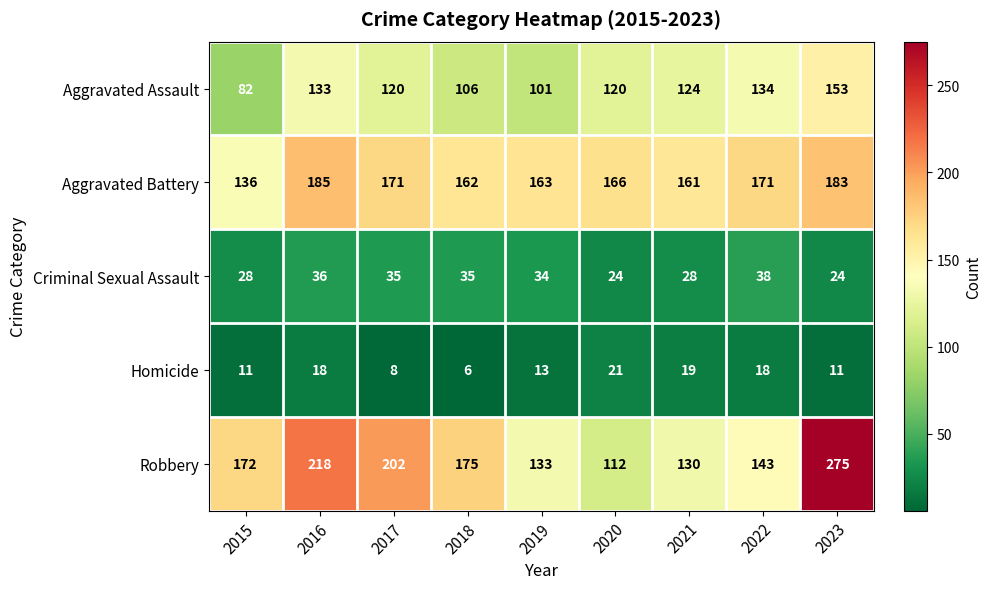

The value of Aggravated Battery at 2016 is 266. True or false?

False